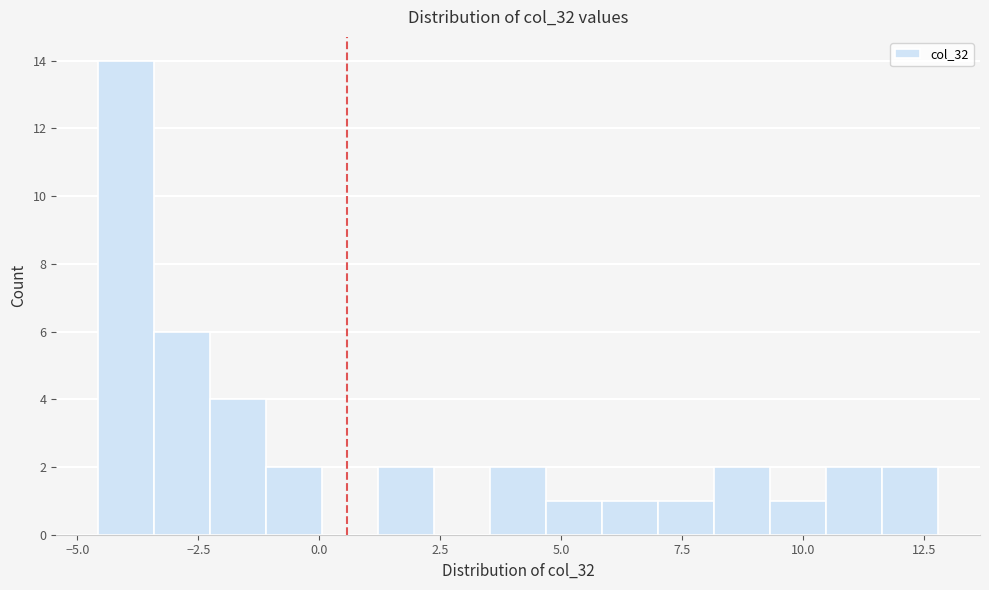

Around what value on the x-axis is the tallest bar? Give the approximate position of its centre, as read against the axis.

-4.0